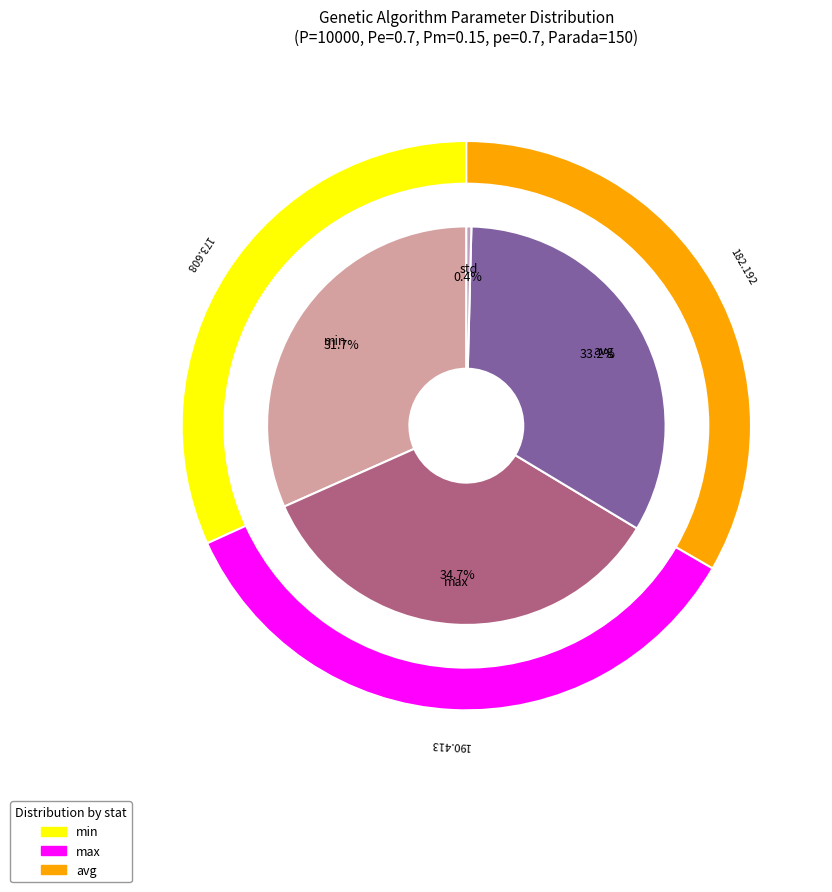

The min slice represents 32% of the pie. True or false?

True